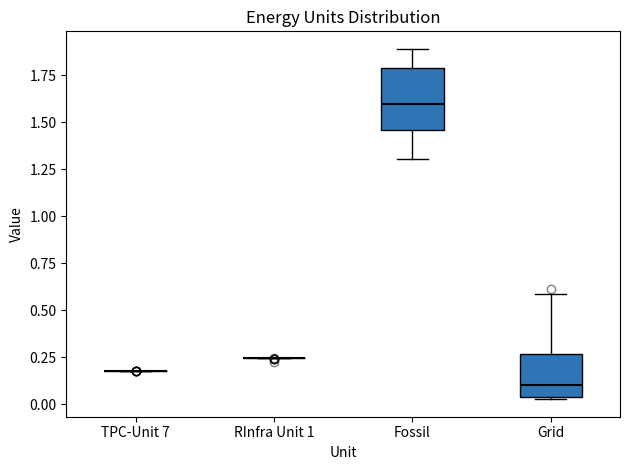

Which box is the tallest, from its lower edge to its upper edge?

Fossil